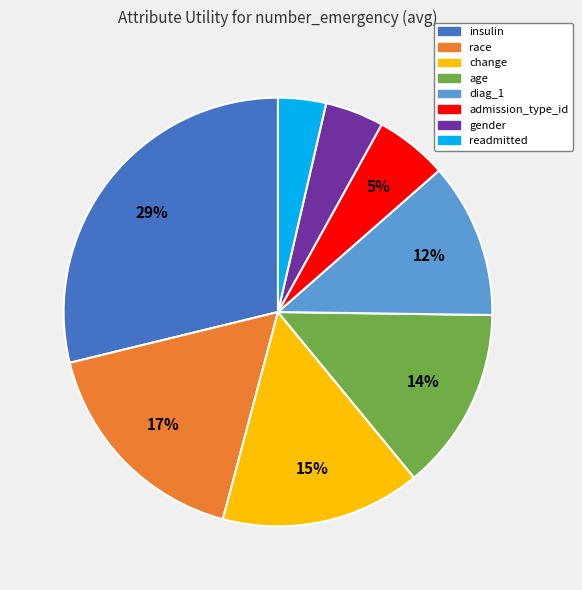

What is the largest slice in the pie chart?

insulin